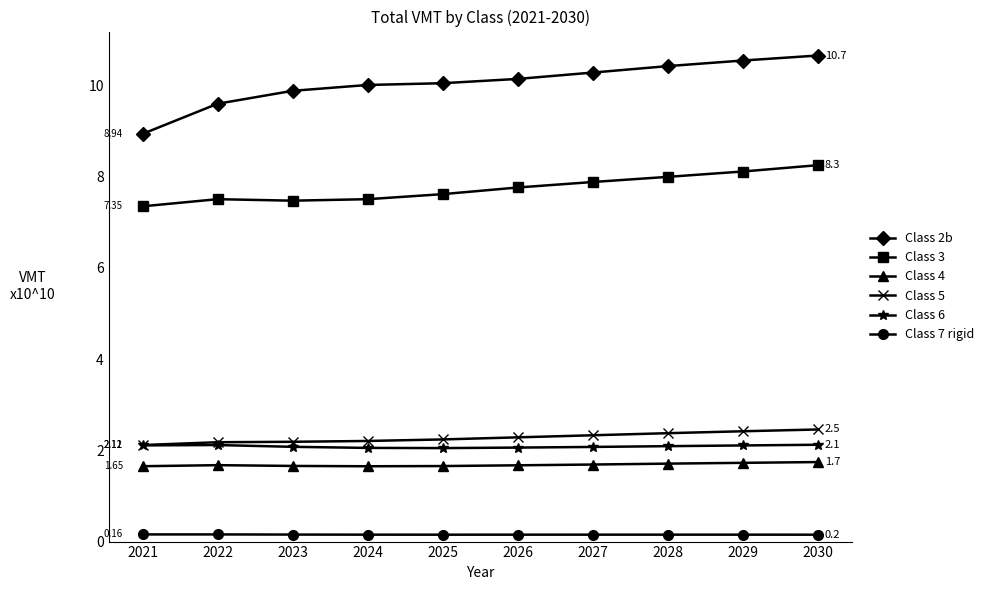

Which series has the largest total across all categories?

Class 2b